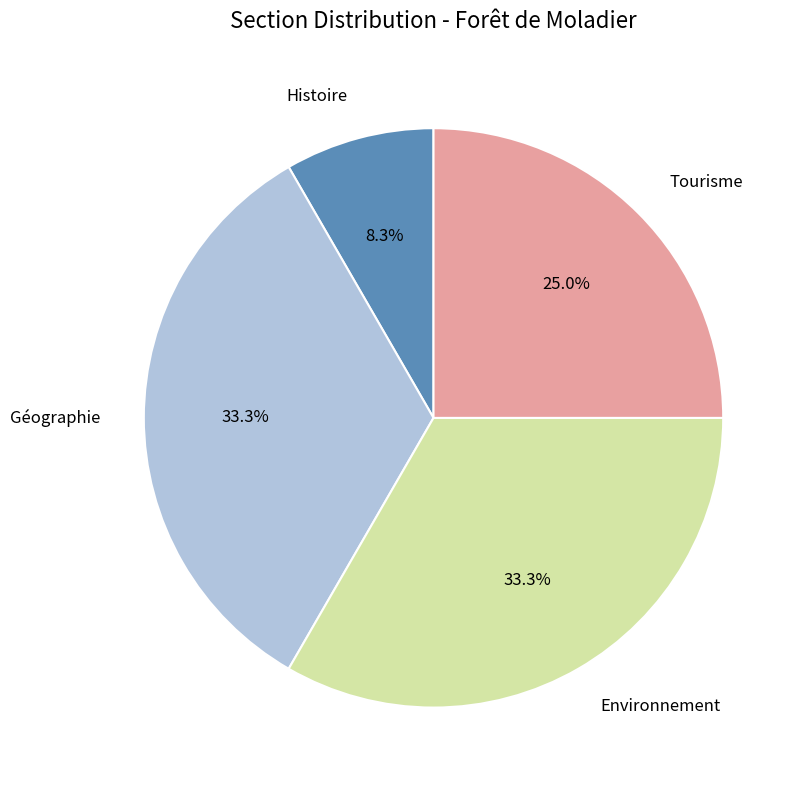

Is there a majority slice in this chart?

No